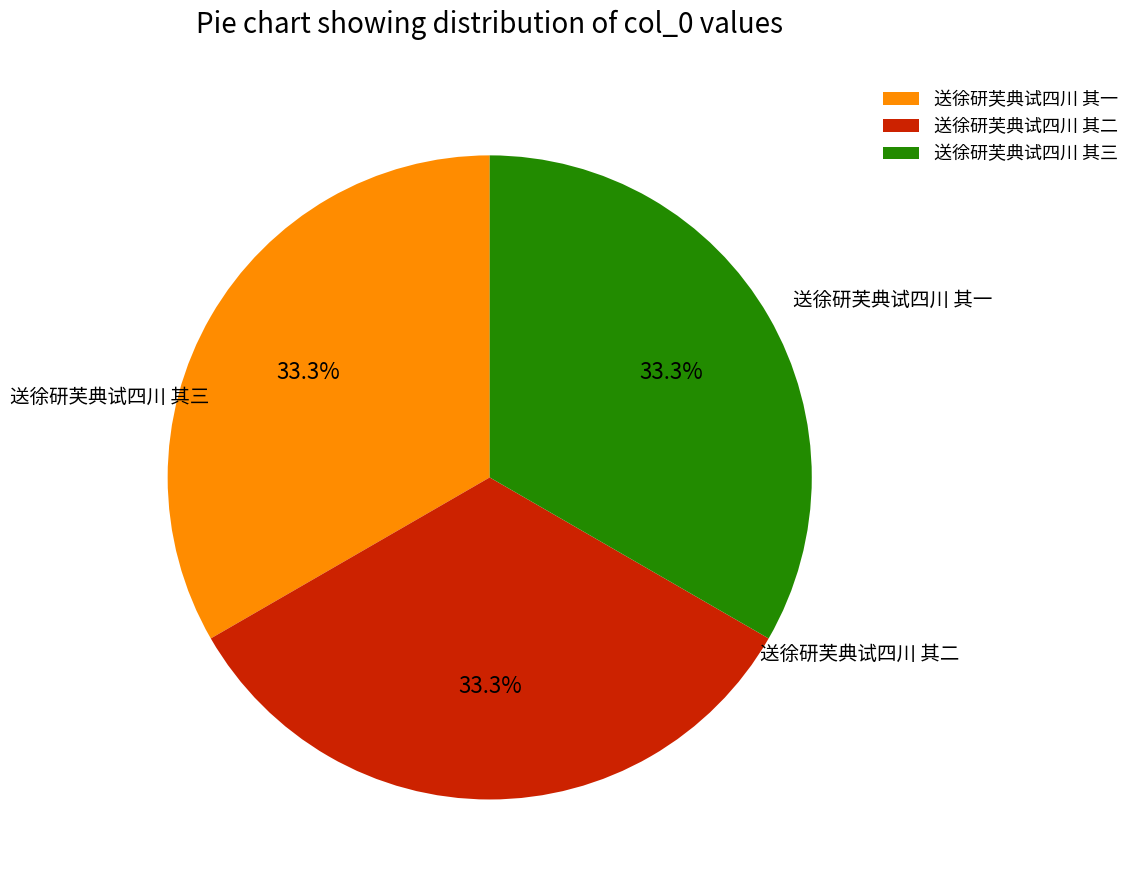

Rank the categories by value from highest to lowest.

送徐研芙典试四川 其三, 送徐研芙典试四川 其二, 送徐研芙典试四川 其一